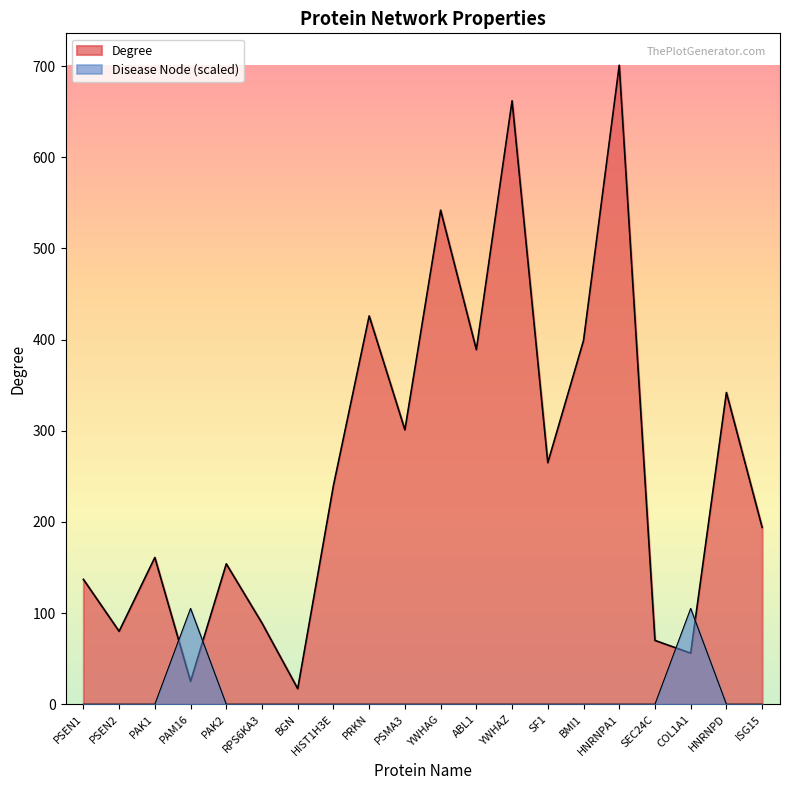

What is the maximum value shown in the chart?

701.0